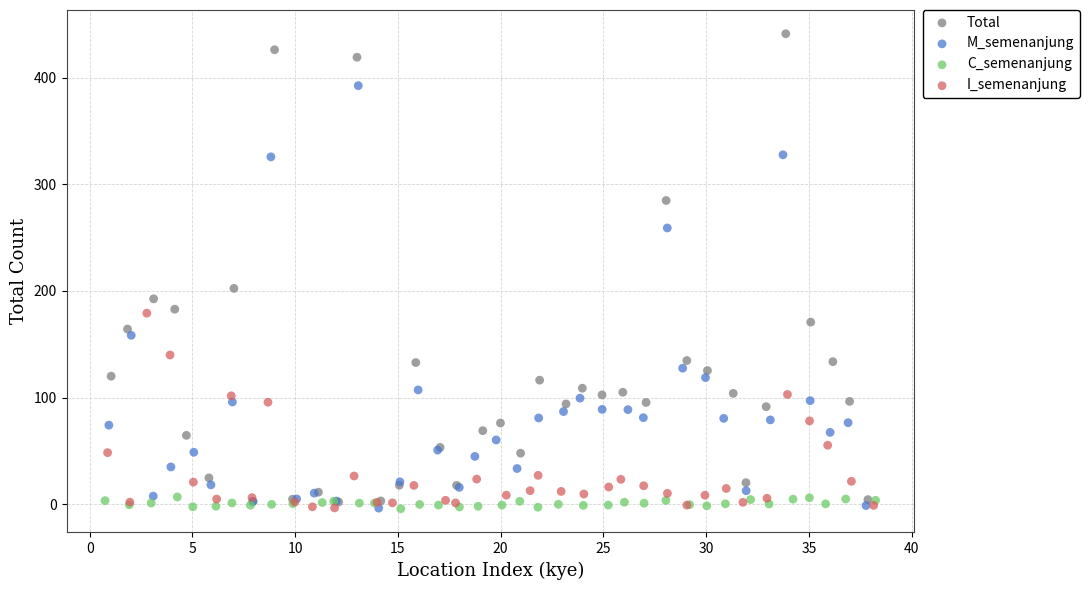

What are all the series names shown in the legend?

Total, M_semenanjung, C_semenanjung, I_semenanjung